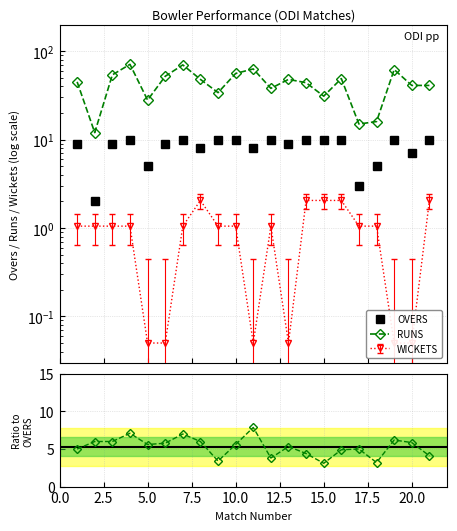

Does the chart display data point markers on the line(s)?

Yes